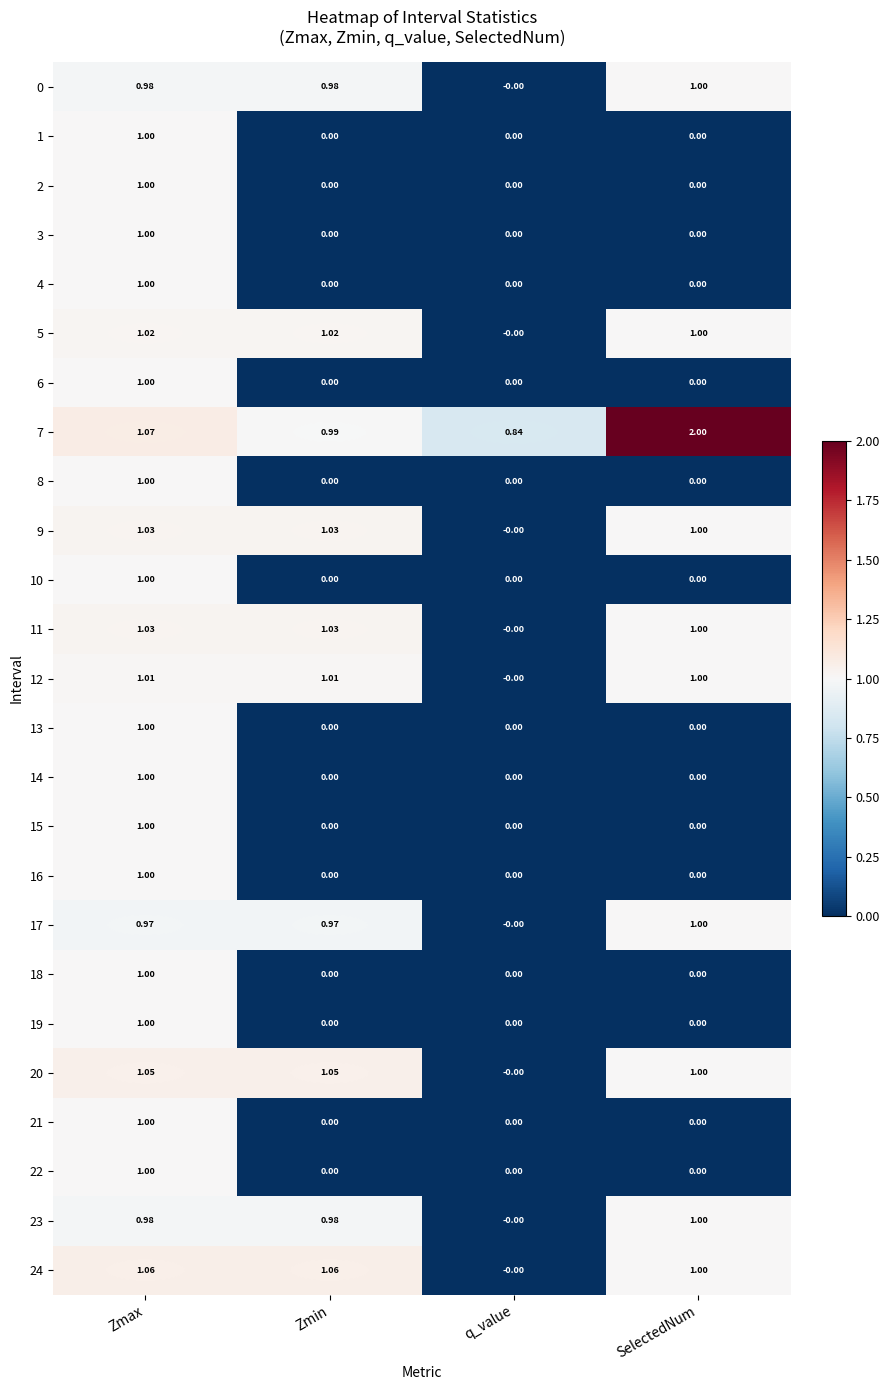

Which category has the lowest value in the 7 series?

q_value